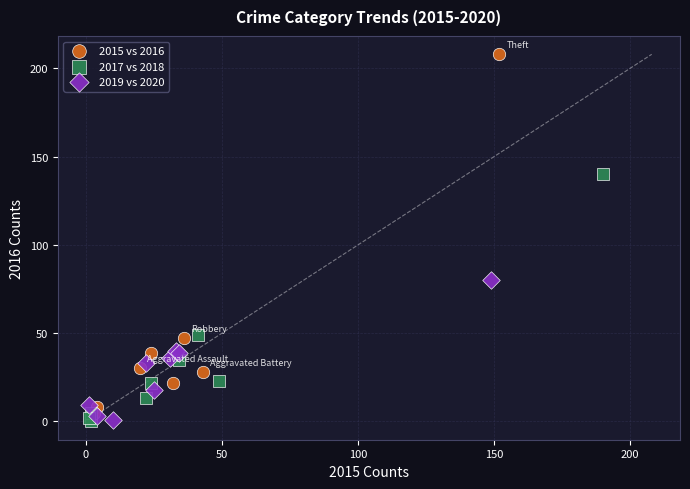

Which series has the widest spread of Y values?

2015 vs 2016